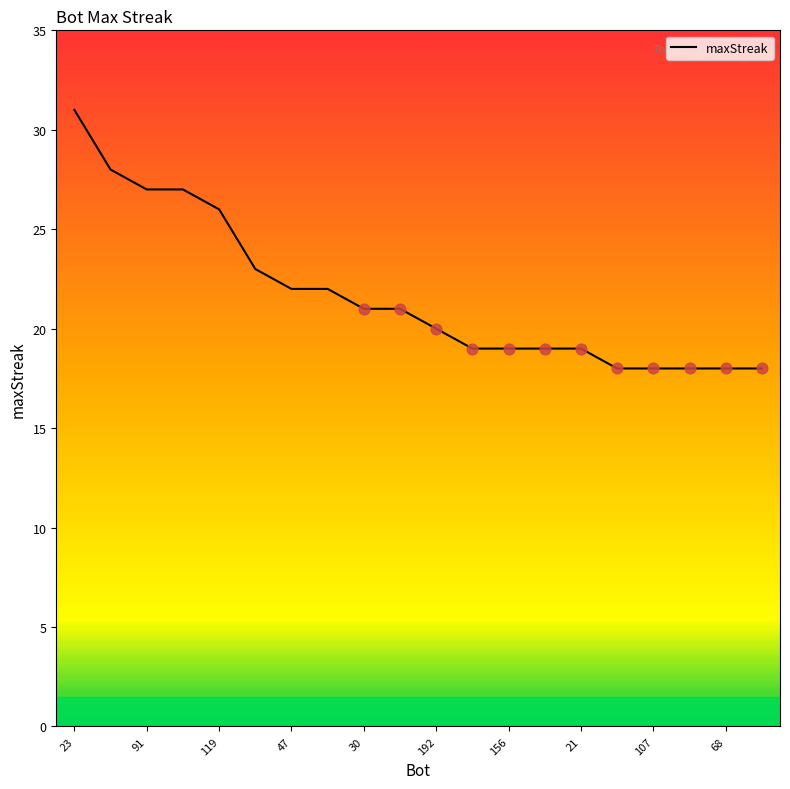

What is the smallest value displayed?

18